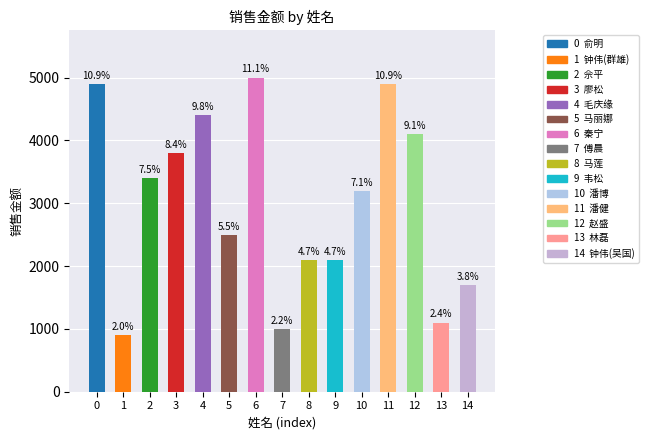

How many data points are less than 3200?

7